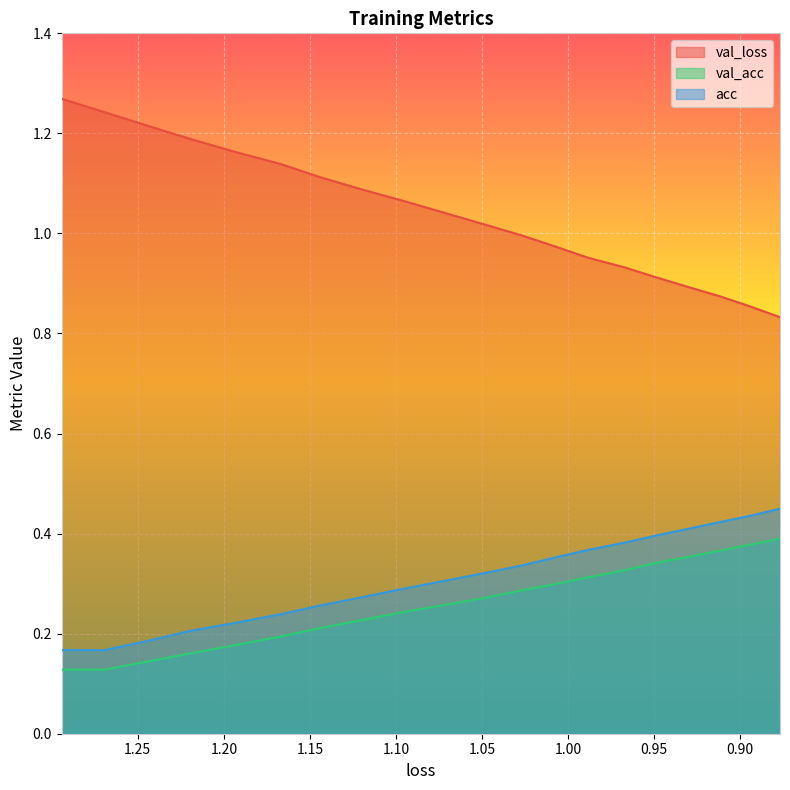

Reading left to right, extract all data points from this chart.

val_loss: 1.3	1.2	1.2	1.2	1.2	1.1	1.1	1.1	1.1	1.0	1.0	1.0	1.0	1.0	0.9	0.9	0.9	0.9	0.9	0.8
val_acc: 0.1	0.1	0.1	0.2	0.2	0.2	0.2	0.2	0.2	0.3	0.3	0.3	0.3	0.3	0.3	0.3	0.4	0.4	0.4	0.4
acc: 0.2	0.2	0.2	0.2	0.2	0.2	0.3	0.3	0.3	0.3	0.3	0.3	0.4	0.4	0.4	0.4	0.4	0.4	0.4	0.4